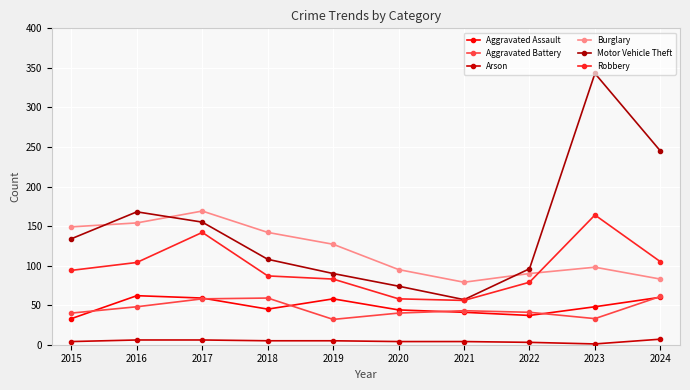

List the series in order of their peak value, lowest first.

Arson, Aggravated Battery, Aggravated Assault, Robbery, Burglary, Motor Vehicle Theft